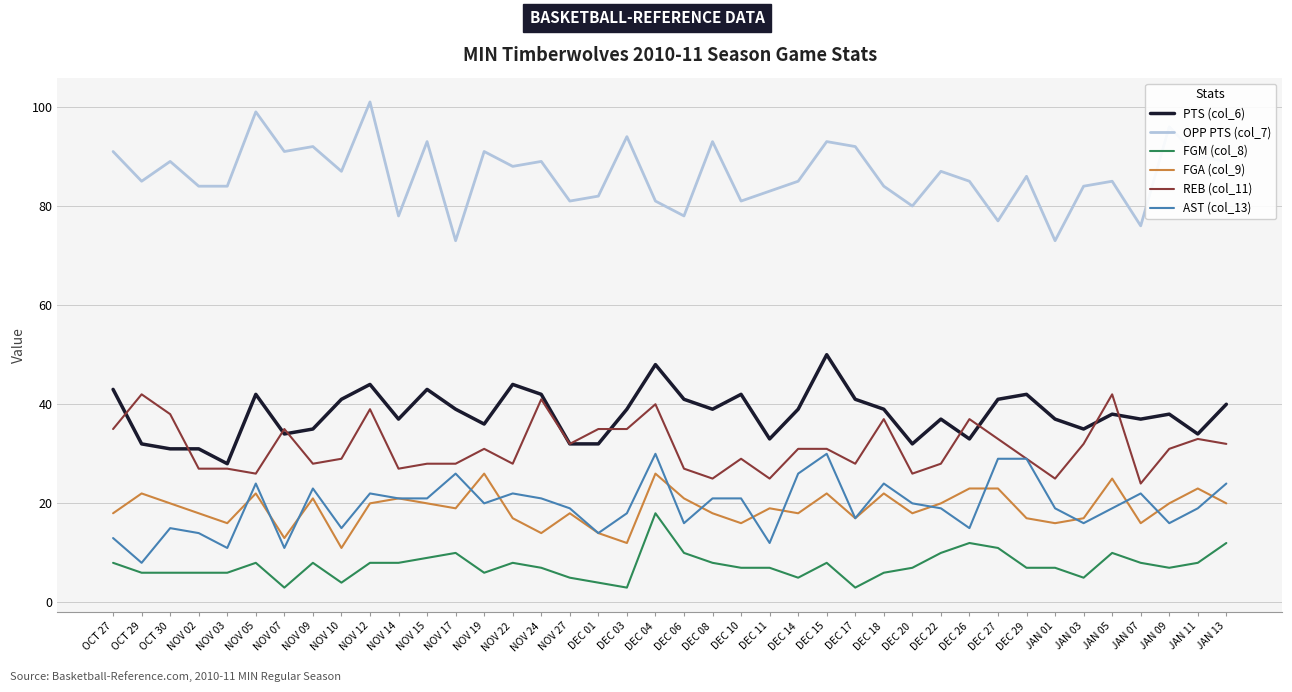

At which category does the chart reach its peak across all series?

NOV 12